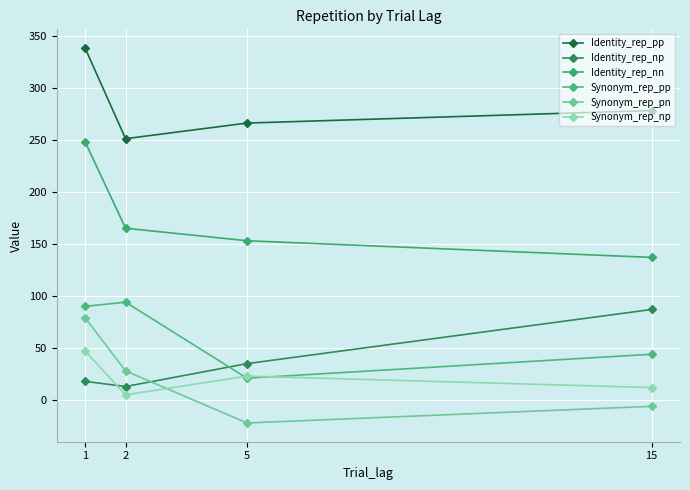

What are all the series names shown in the legend?

Identity_rep_pp, Identity_rep_np, Identity_rep_nn, Synonym_rep_pp, Synonym_rep_pn, Synonym_rep_np